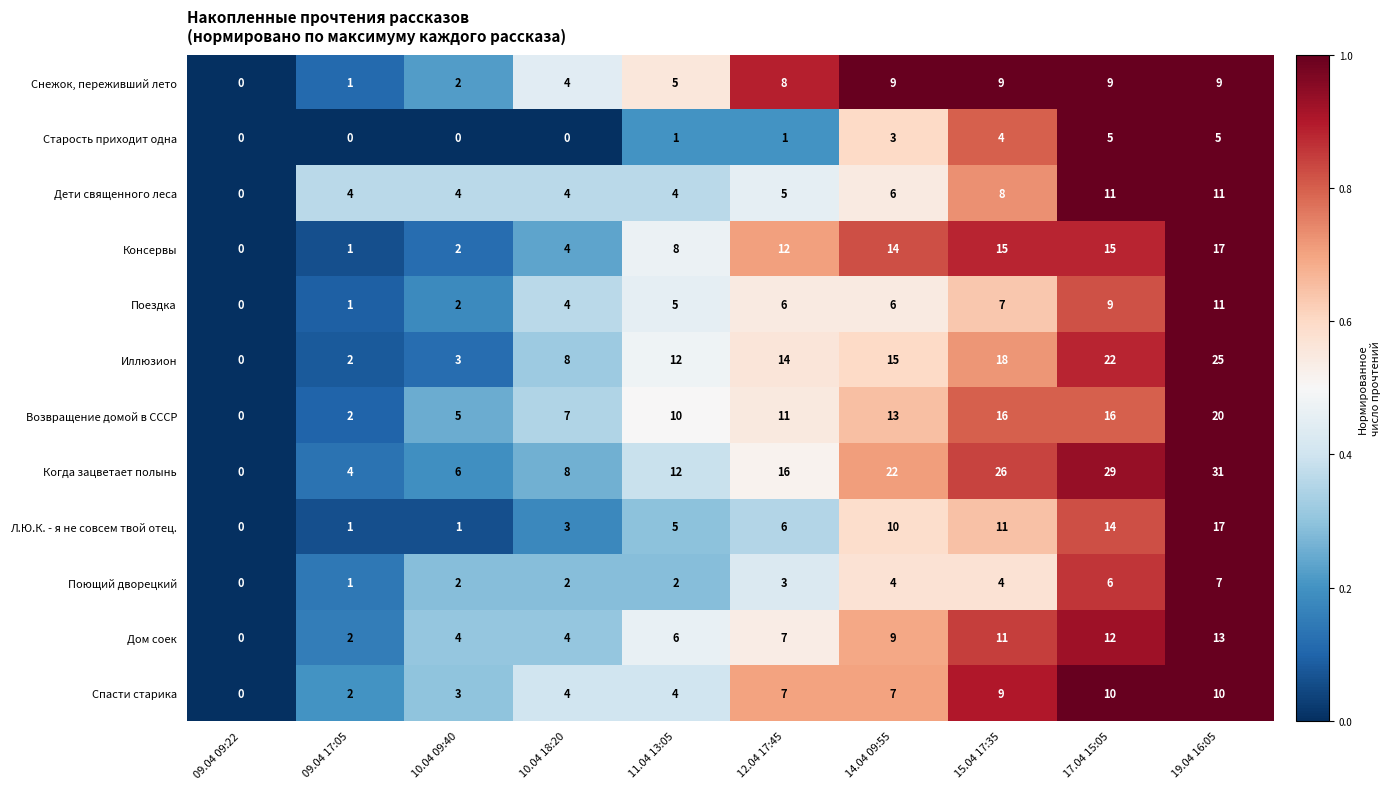

The Иллюзион series shows 14 at 09.04 09:22. True or false?

False